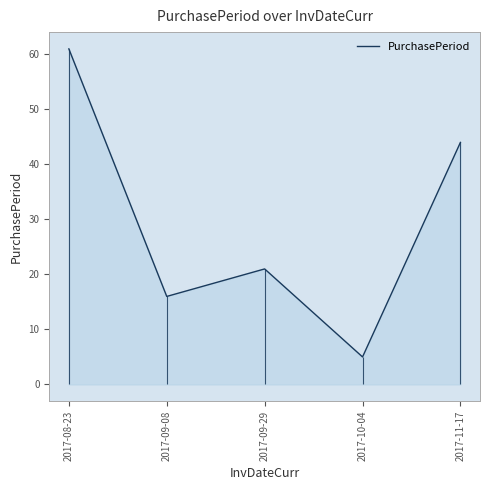

What is the average value?

29